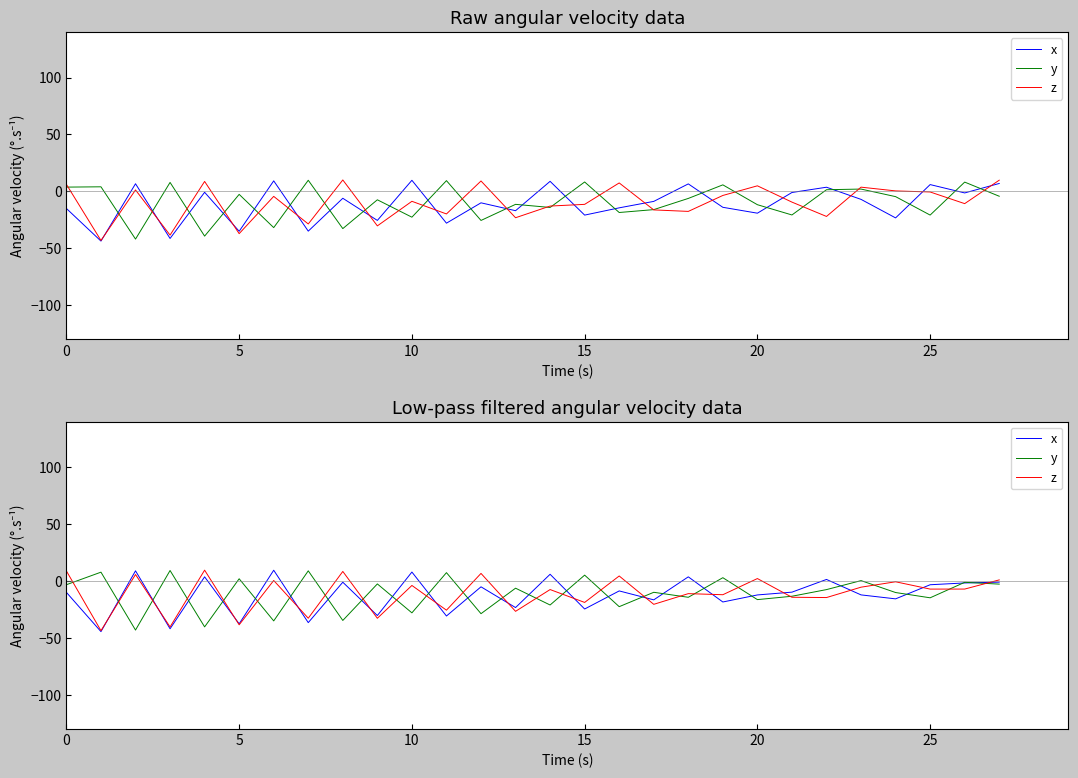

Which series ends up on top after the final intersection of y and x?

x